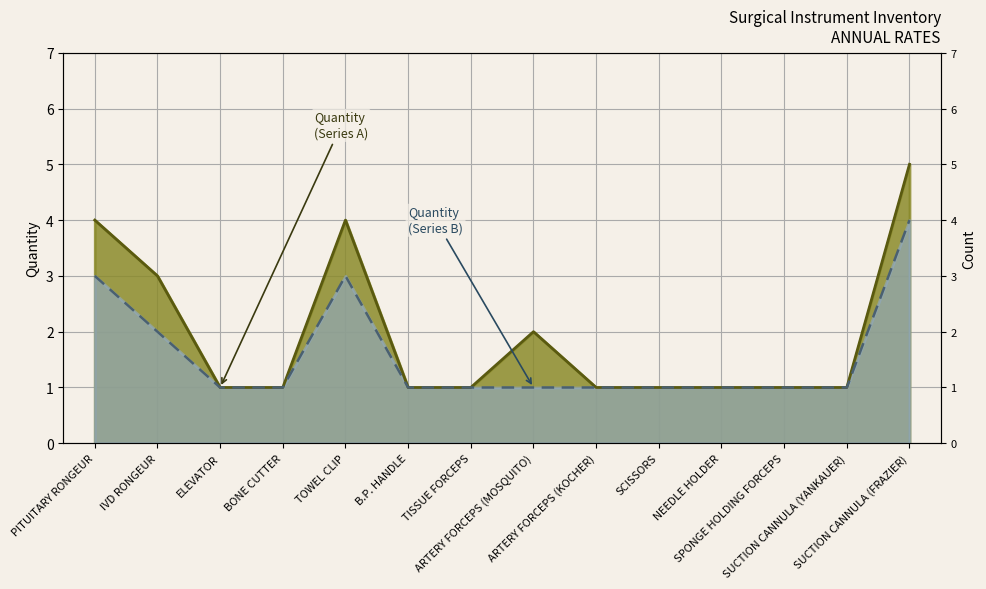

Where is the first local maximum for Quantity (Series A)?

TOWEL CLIP